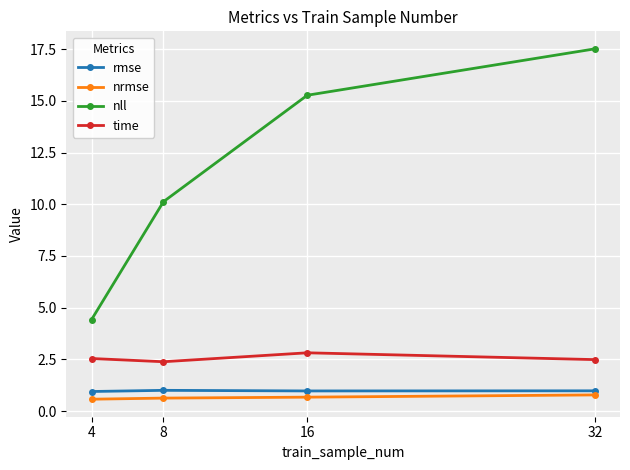

True or false: rmse has more than 1 interior local peaks.

False